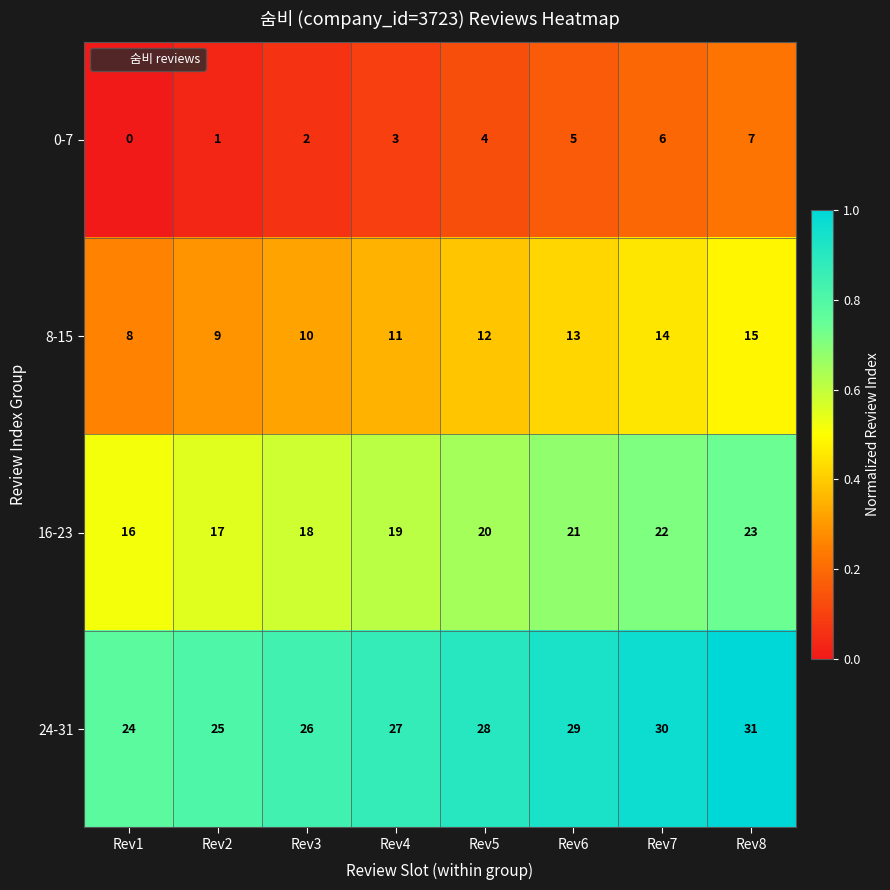

Rank the series by their average value, from highest to lowest.

24-31, 16-23, 8-15, 0-7